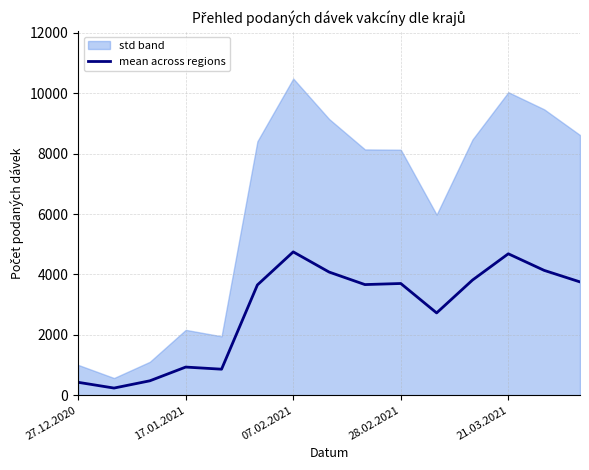

True or false: mean across regions has a value of 4683.5 at 21.03.2021.

True